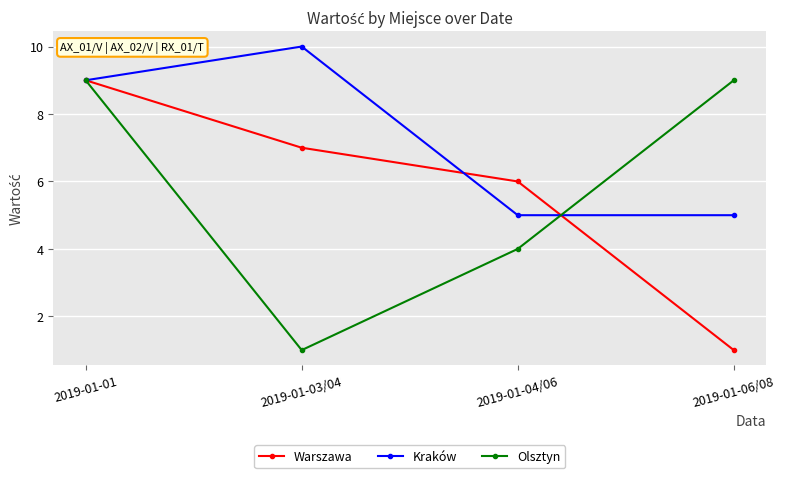

Where is the first local maximum for Kraków?

2019-01-03/04